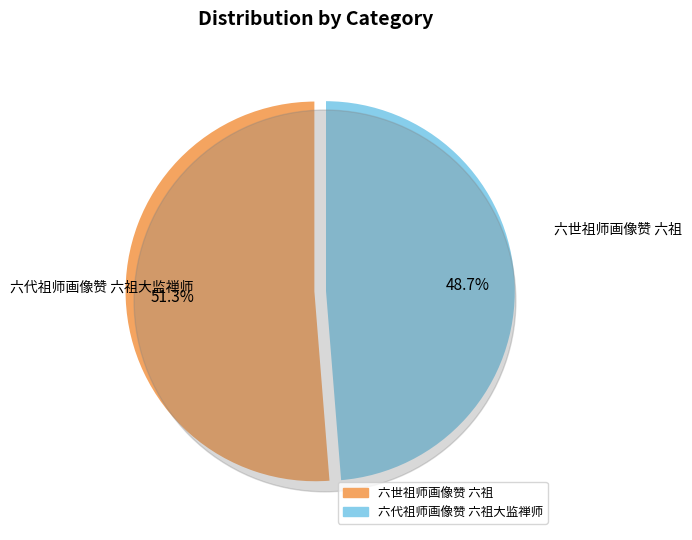

What percentage is the 六世祖师画像赞 六祖 slice, to the nearest percent?

51%